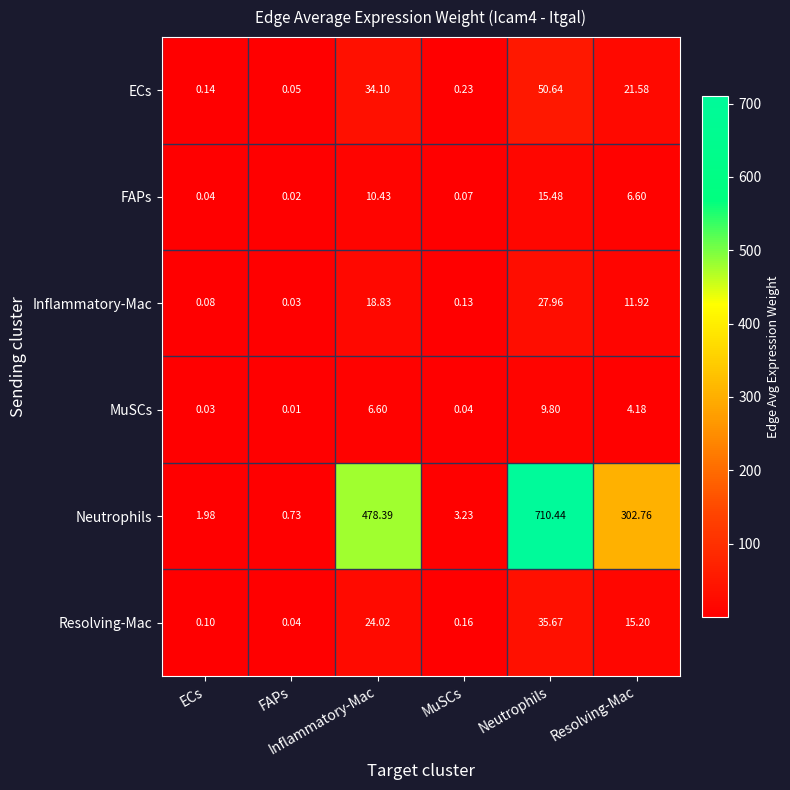

How many categories are shown in the chart?

6